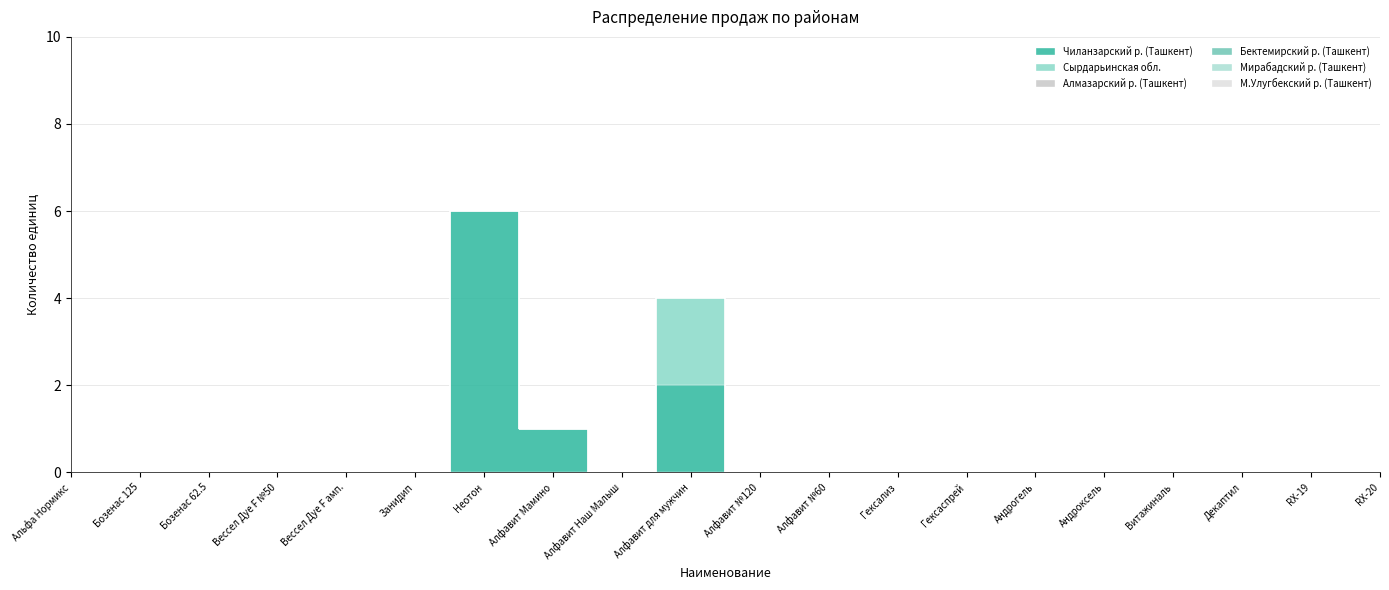

List the series in order of their peak value, lowest first.

Алмазарский р. (Ташкент), Бектемирский р. (Ташкент), Мирабадский р. (Ташкент), М.Улугбекский р. (Ташкент), Сырдарьинская обл., Чиланзарский р. (Ташкент)